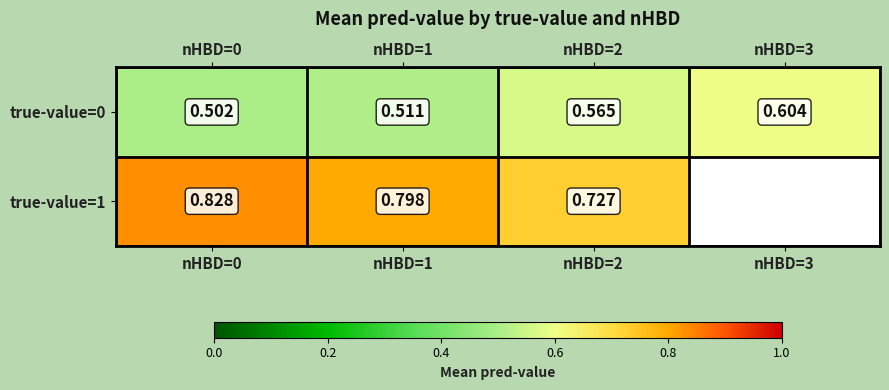

Is the value of true-value=0 at nHBD=0 greater than the value of true-value=1 at nHBD=0?

No